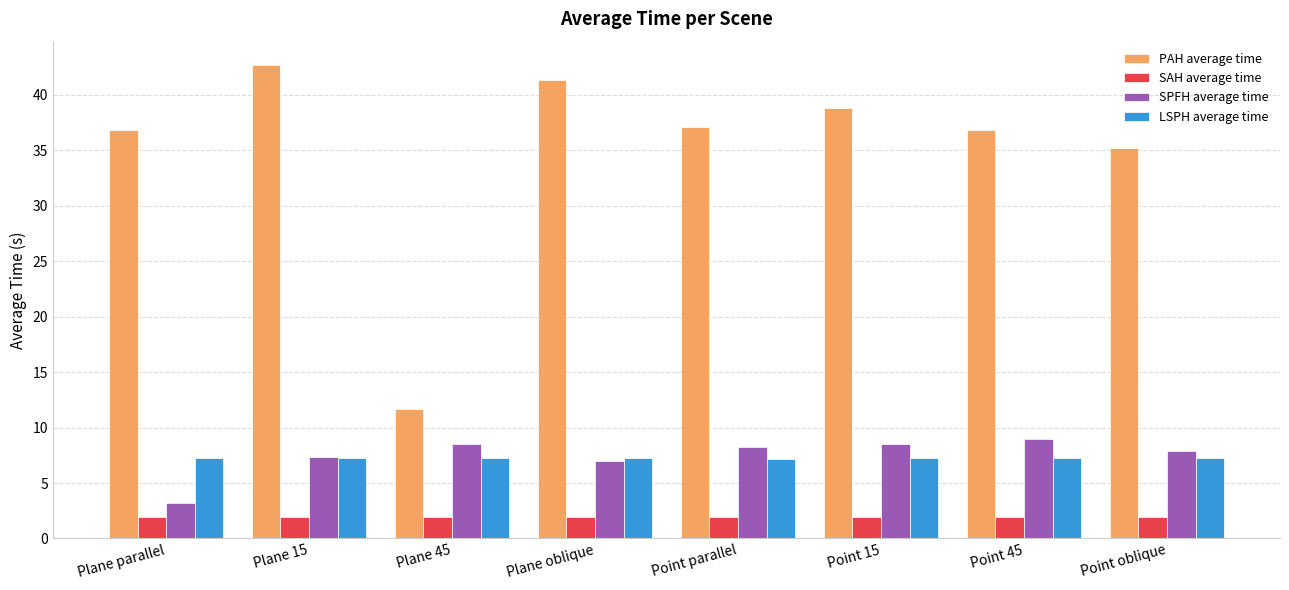

Which category has the lowest value in the SPFH average time series?

Plane parallel